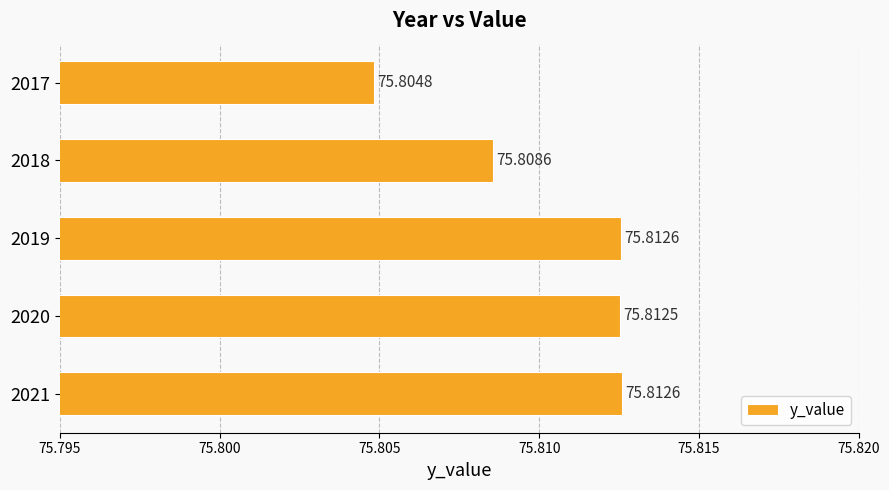

Which has a higher value, 2021 or 2017?

2021